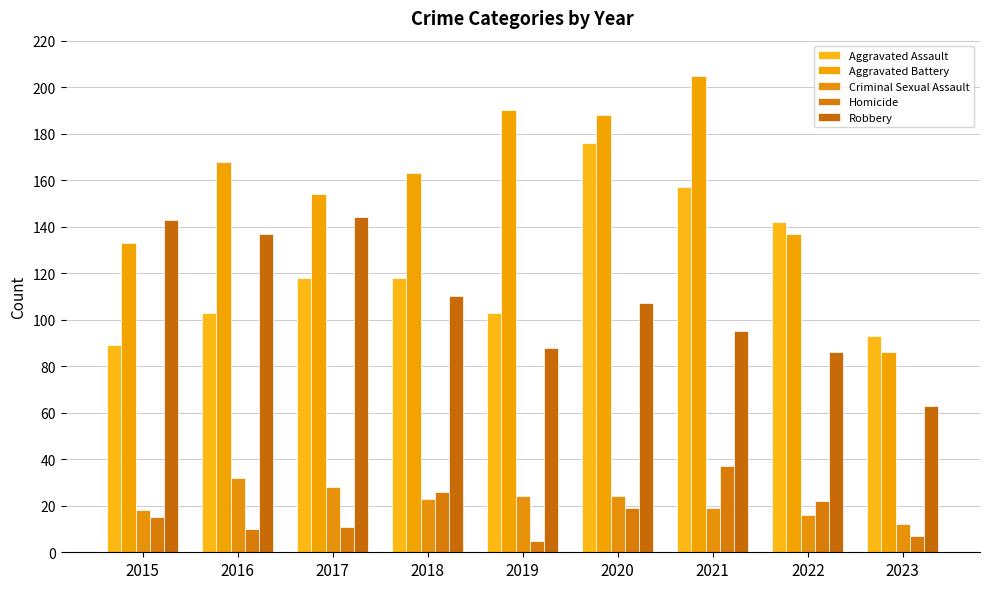

What is the highest value of the Homicide series?

37